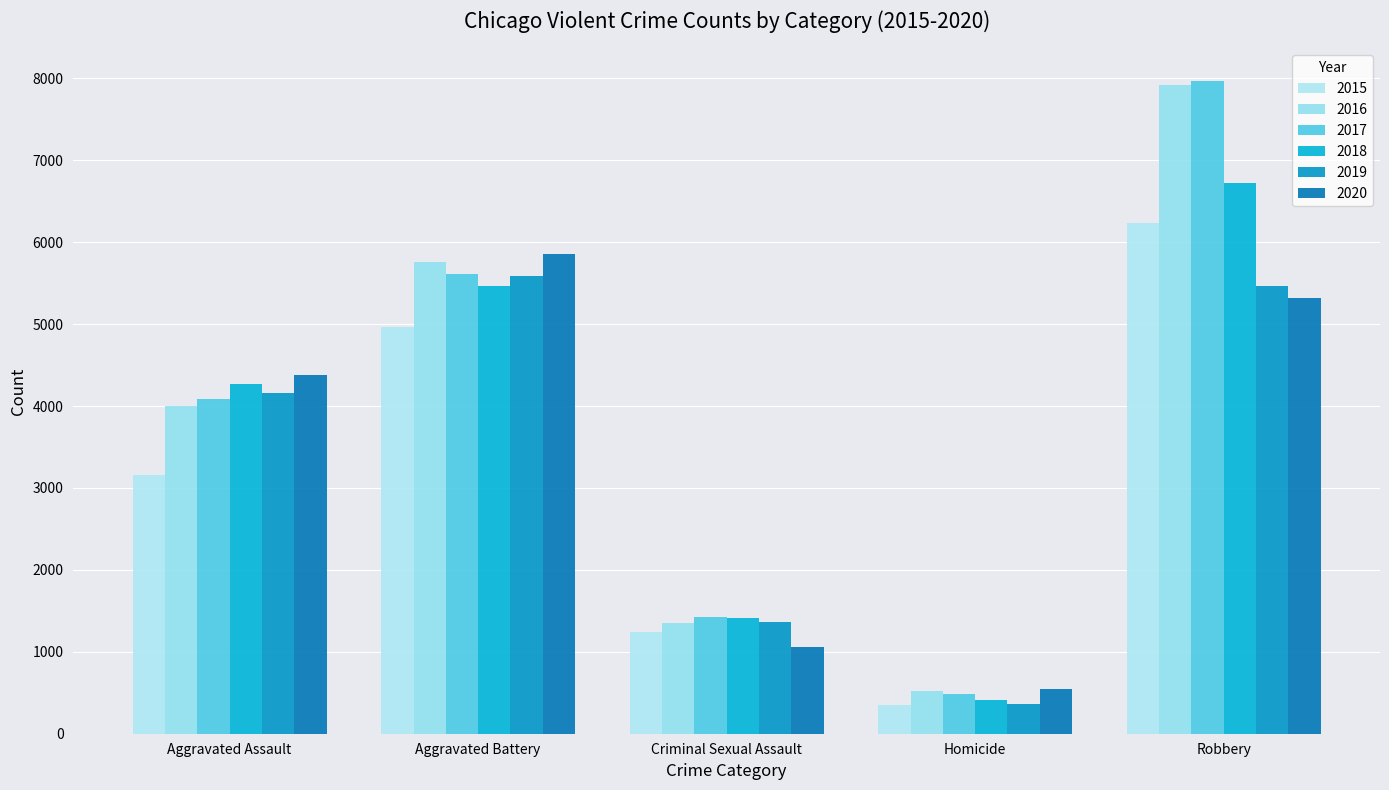

At Robbery, list the series in order from smallest to largest.

2020, 2019, 2015, 2018, 2016, 2017